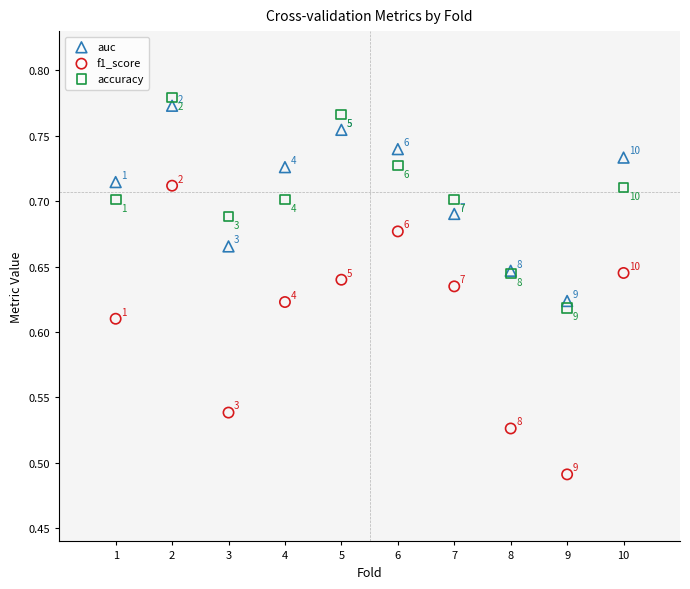

Which series contains the highest Y value?

accuracy